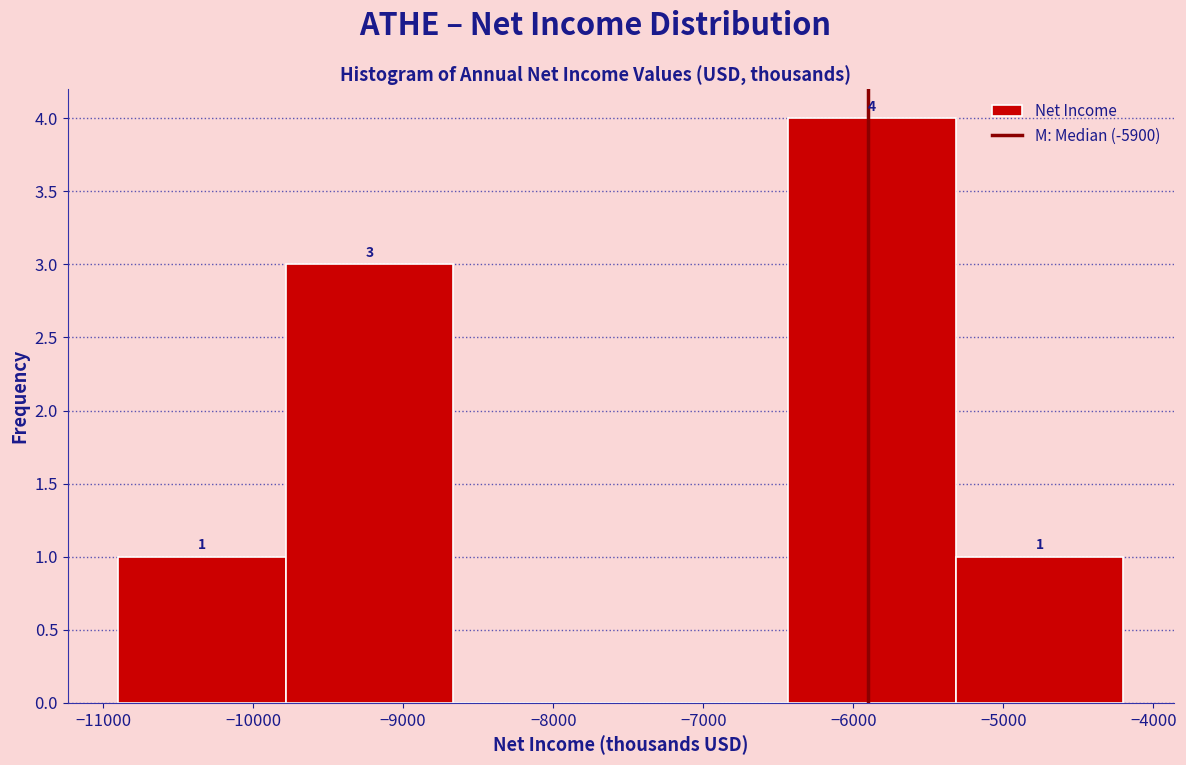

Which range on the x-axis has the tallest bar?

-6400 to -5300